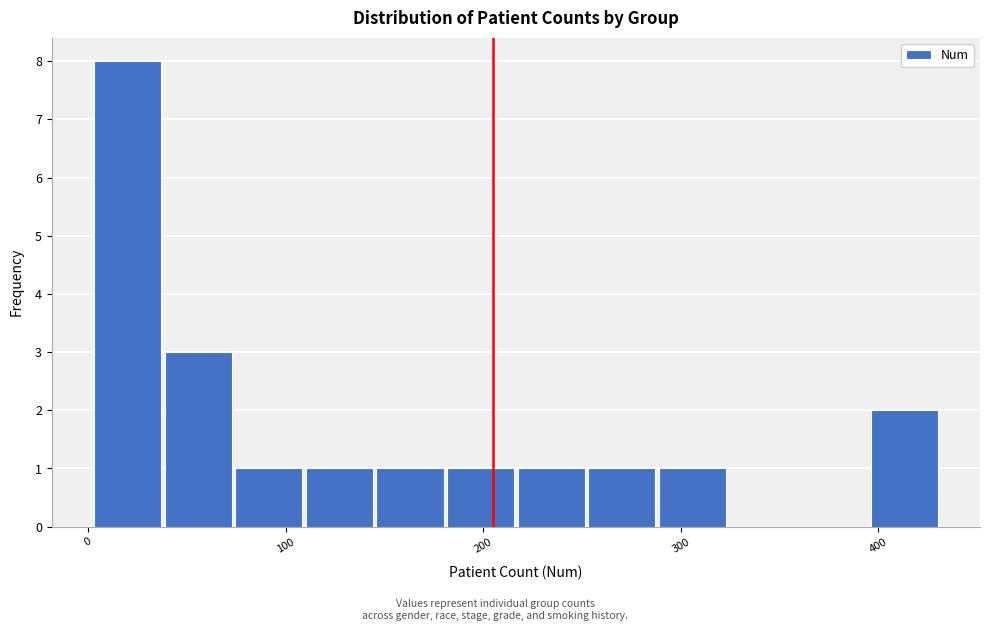

Around what value on the x-axis is the tallest bar? Give the approximate position of its centre, as read against the axis.

20